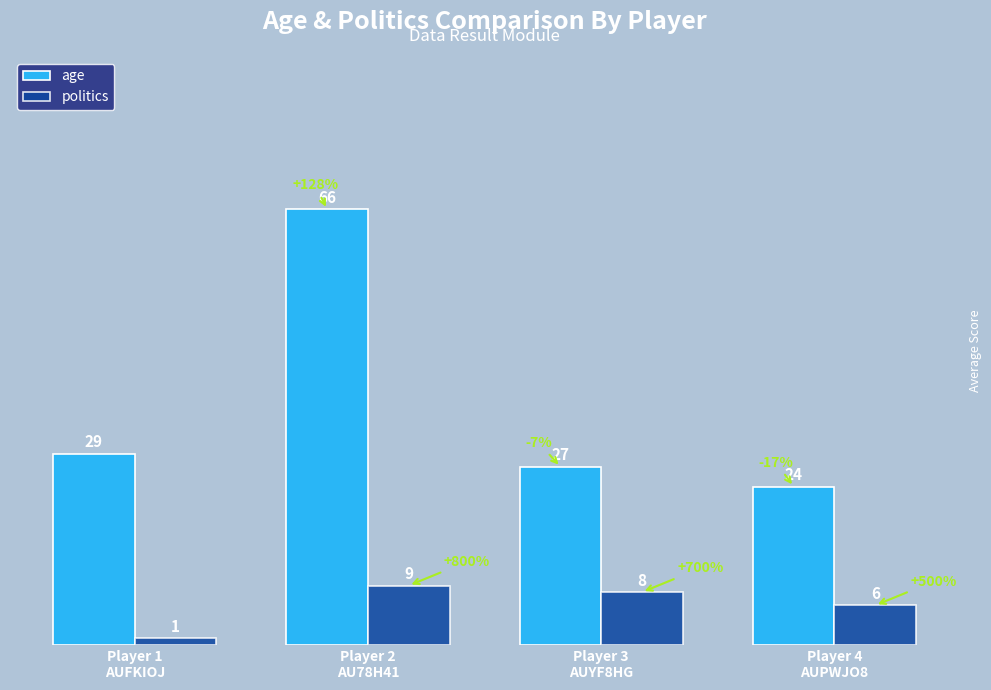

Reading left to right, transcribe all the data shown in this chart.

age: 29	66	27	24
politics: 1	9	8	6